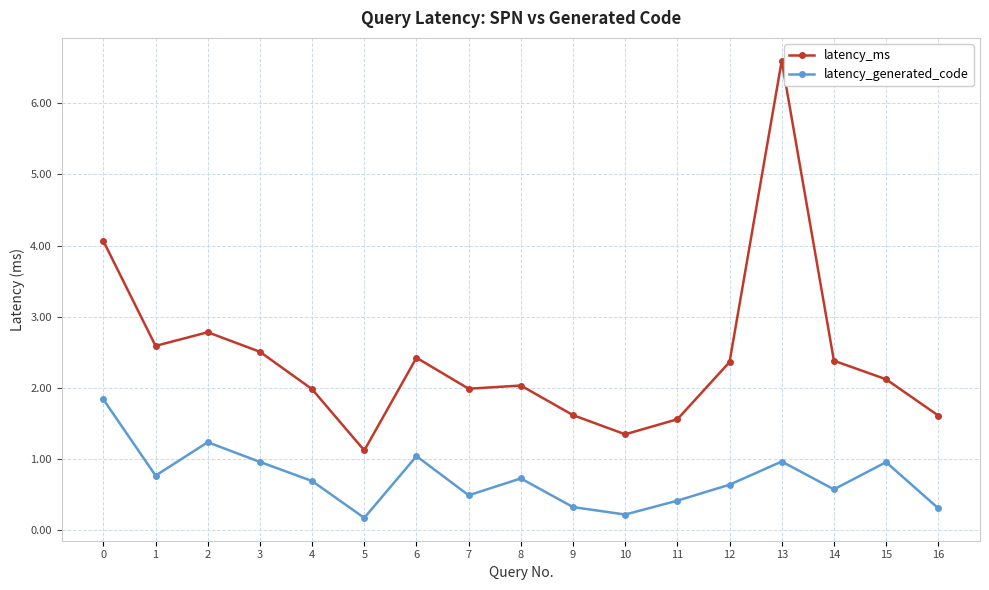

What is the smallest value displayed?

0.2